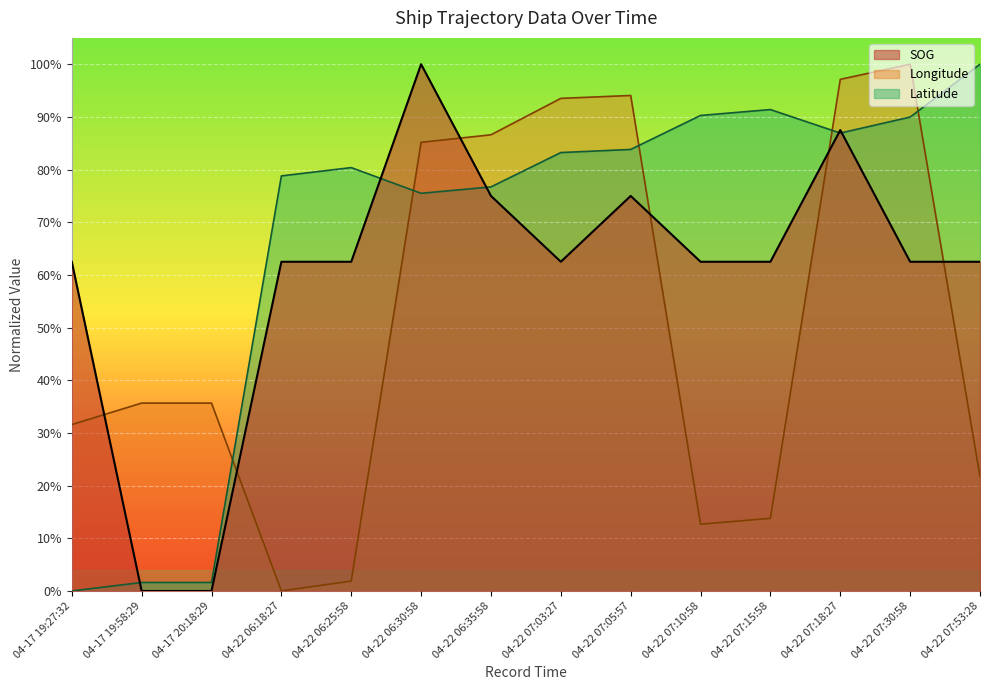

Count the number of categories in the chart.

14